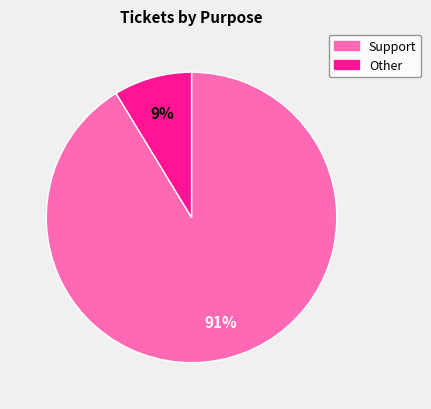

To the nearest percent, what is the average slice percentage?

50%